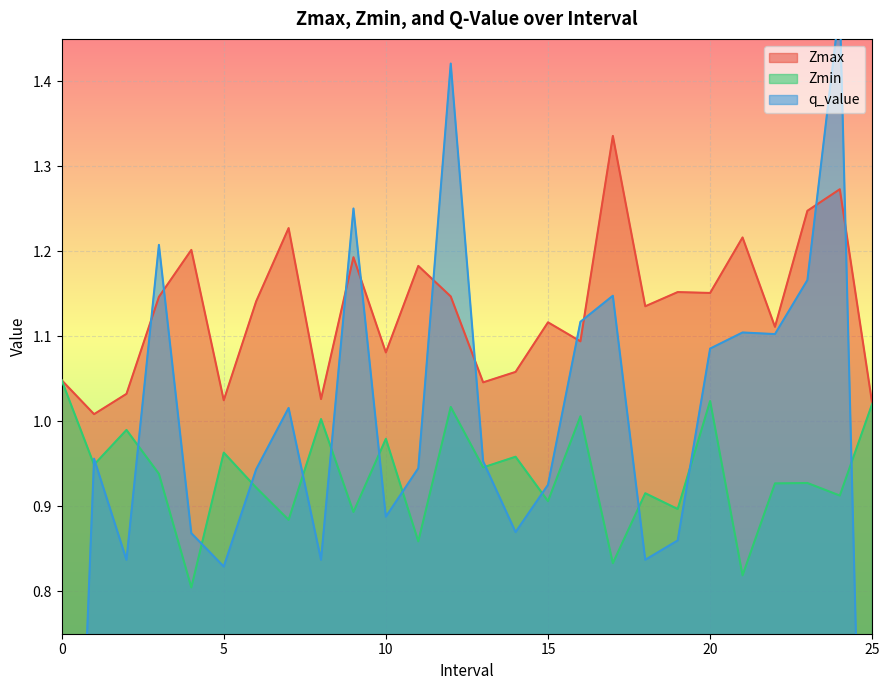

At which category does the chart reach its peak across all series?

24.0